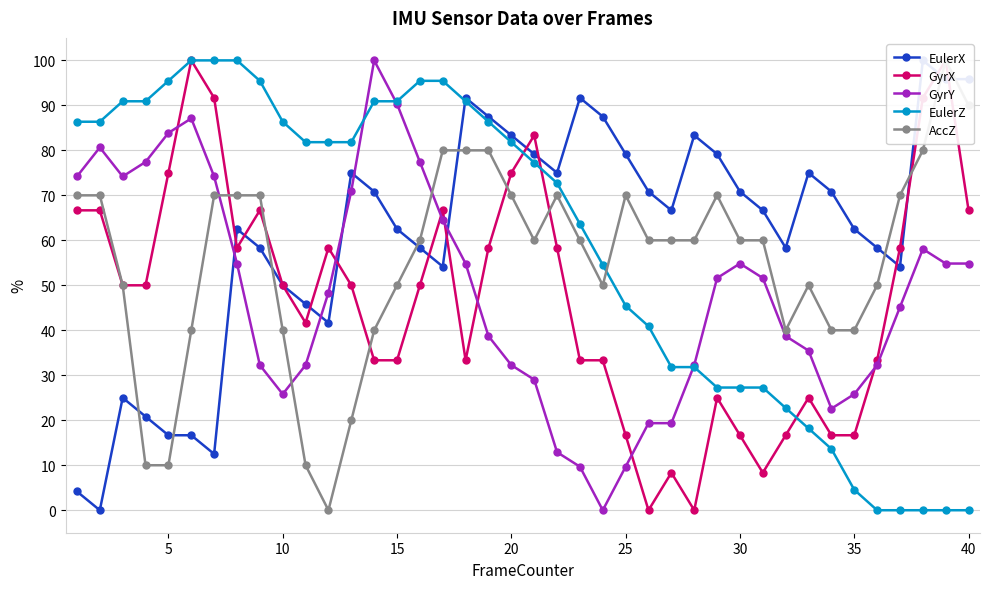

Where do EulerZ and EulerX first cross each other?

16 and 17